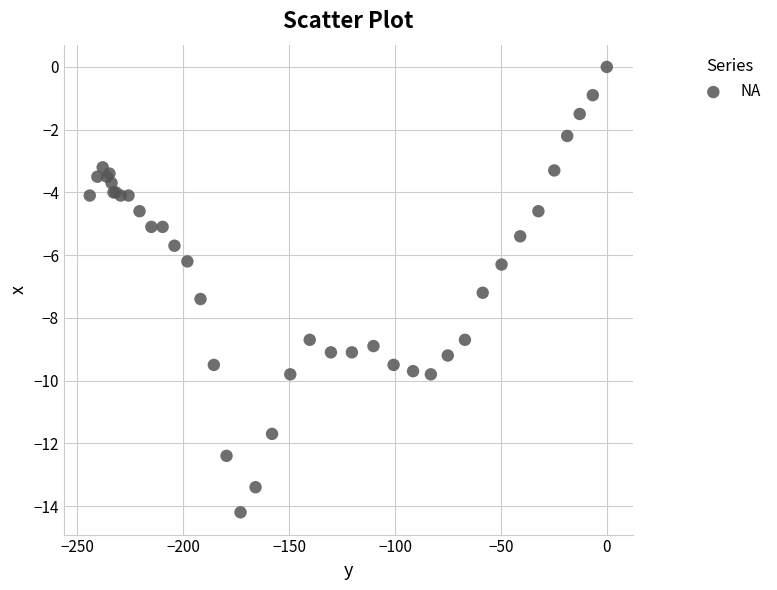

What Y value in the scatter plot is closest to -7?

-7.2